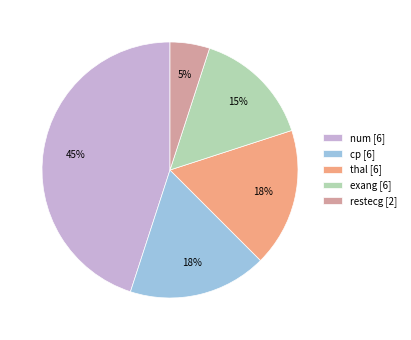

How many segments does this pie chart have?

5